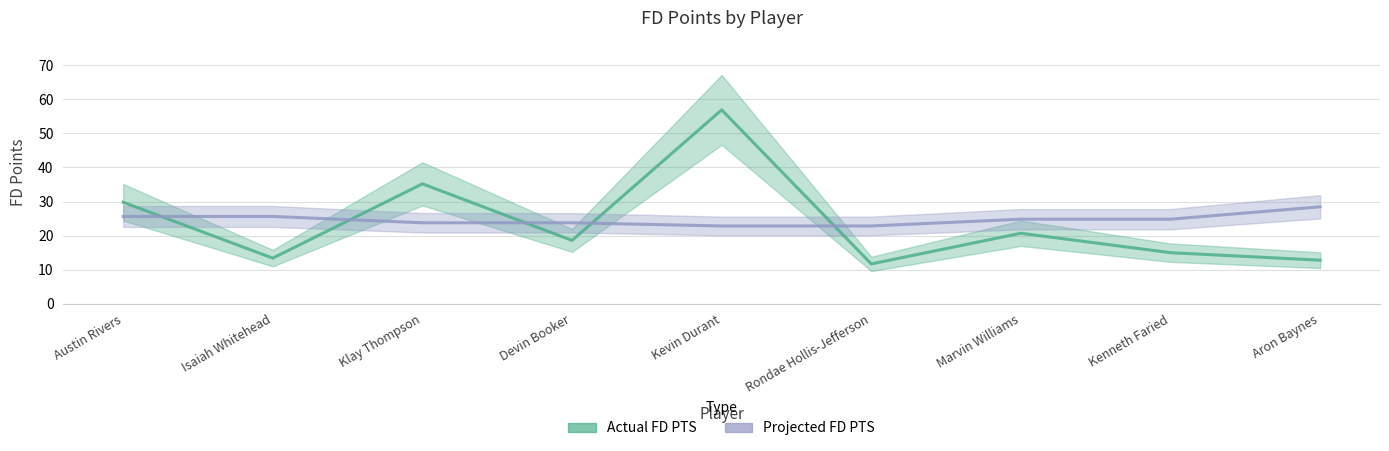

At which label is Actual FD PTS closest to 34?

Klay Thompson